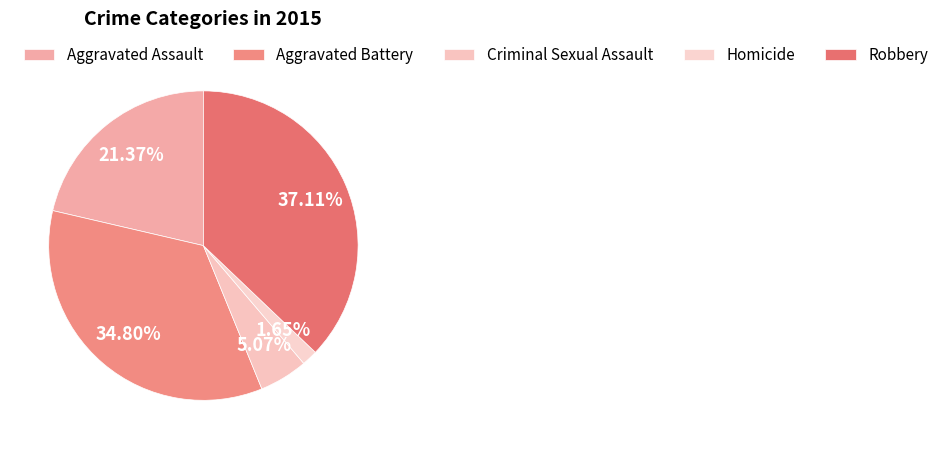

Count the number of slices in the pie.

5